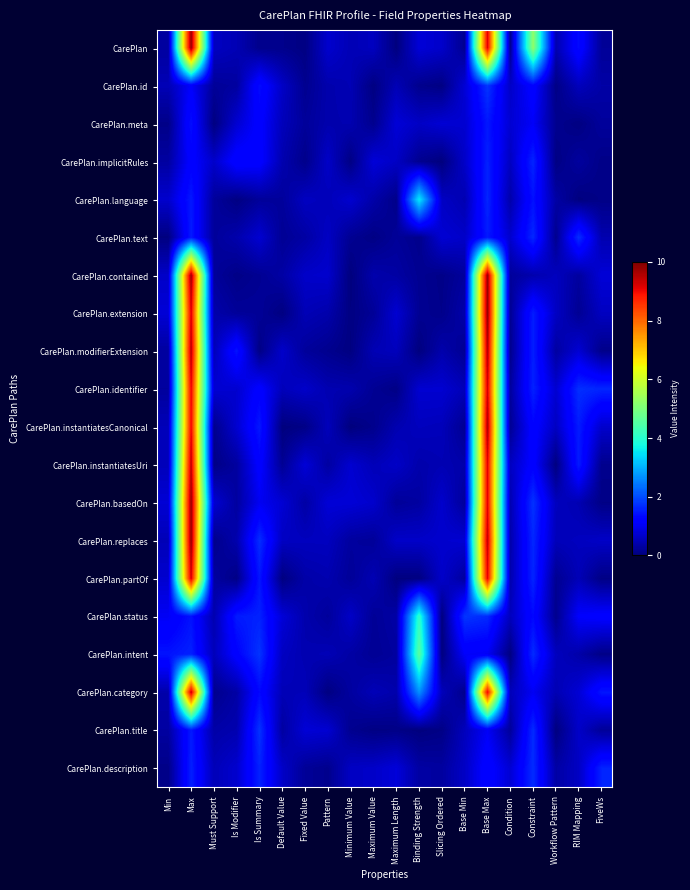

Between Constraint and Binding Strength, which is larger?

Constraint